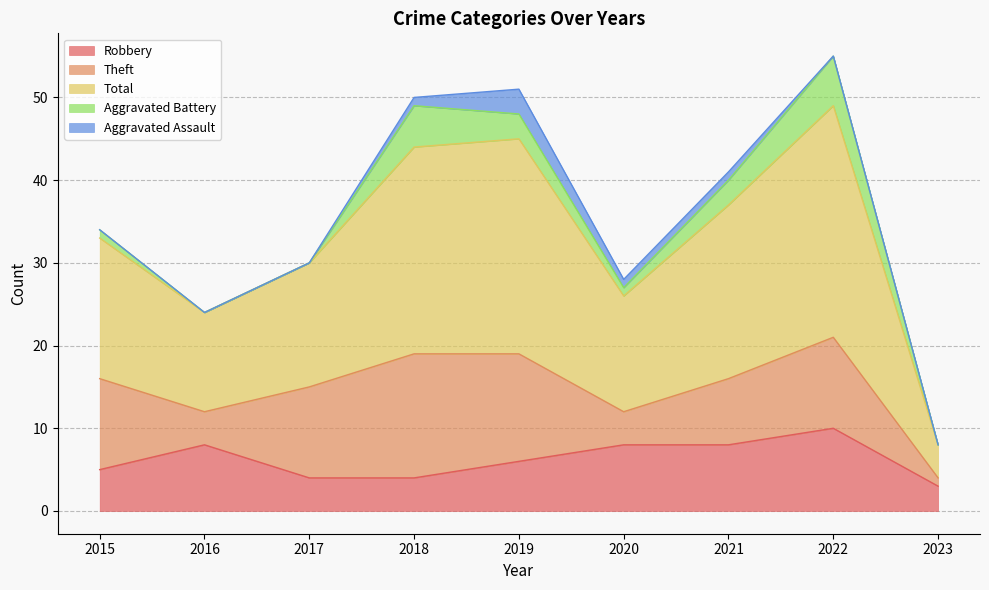

Which category has the highest value across all series?

2022